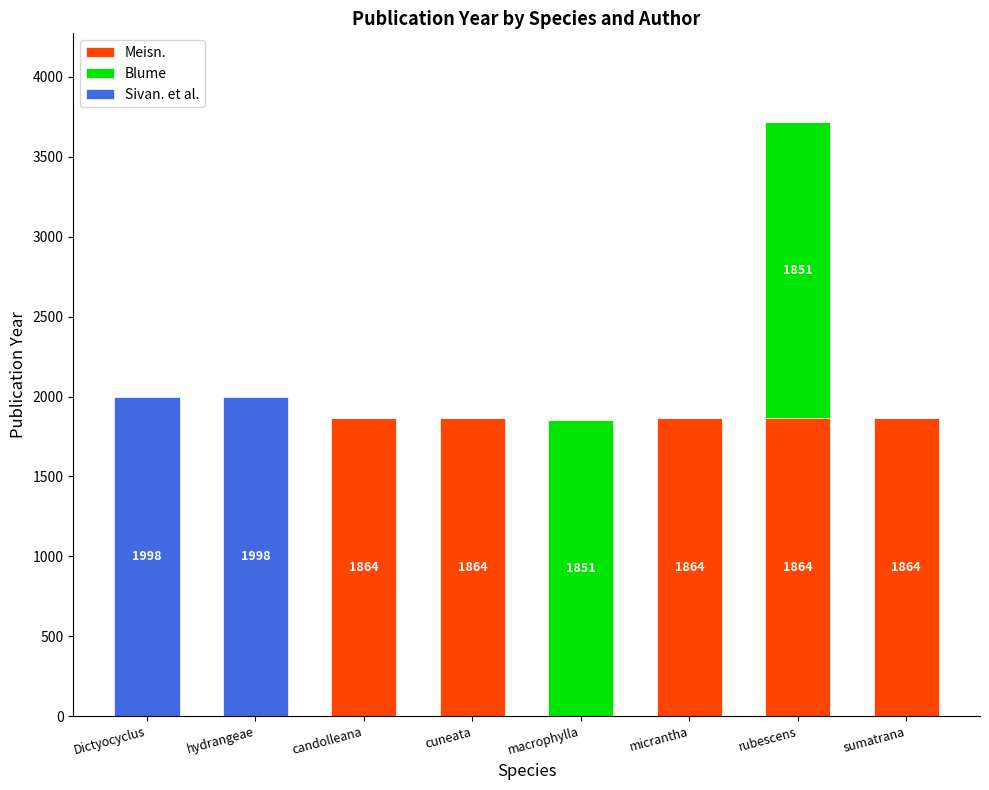

The value of Meisn. at sumatrana is 397. True or false?

False